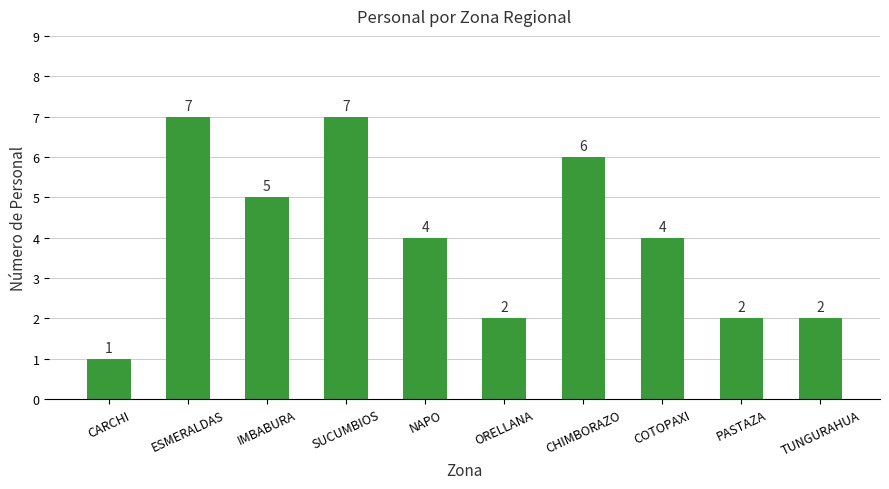

What is the label of the 4th bar from the right?

CHIMBORAZO